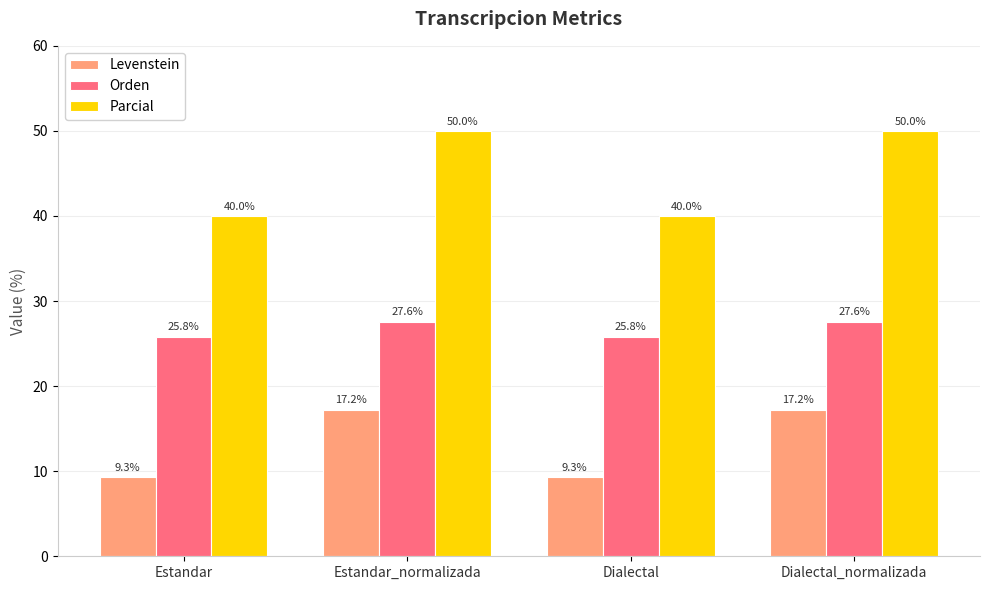

How many Parcial values are between 40 and 50?

4